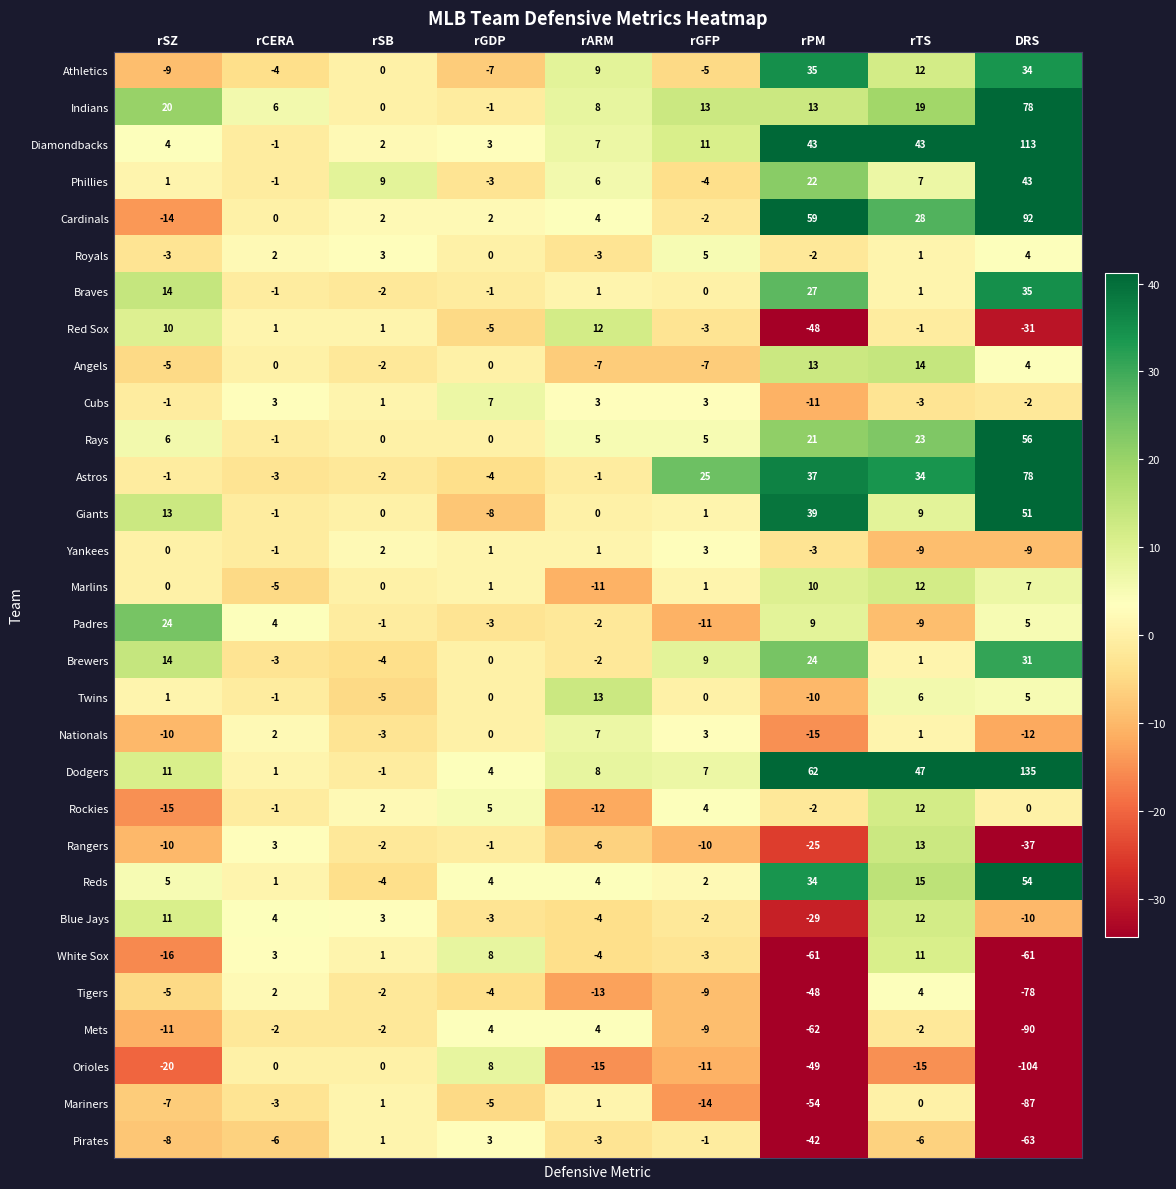

At which label does Cubs first exceed 1?

rCERA